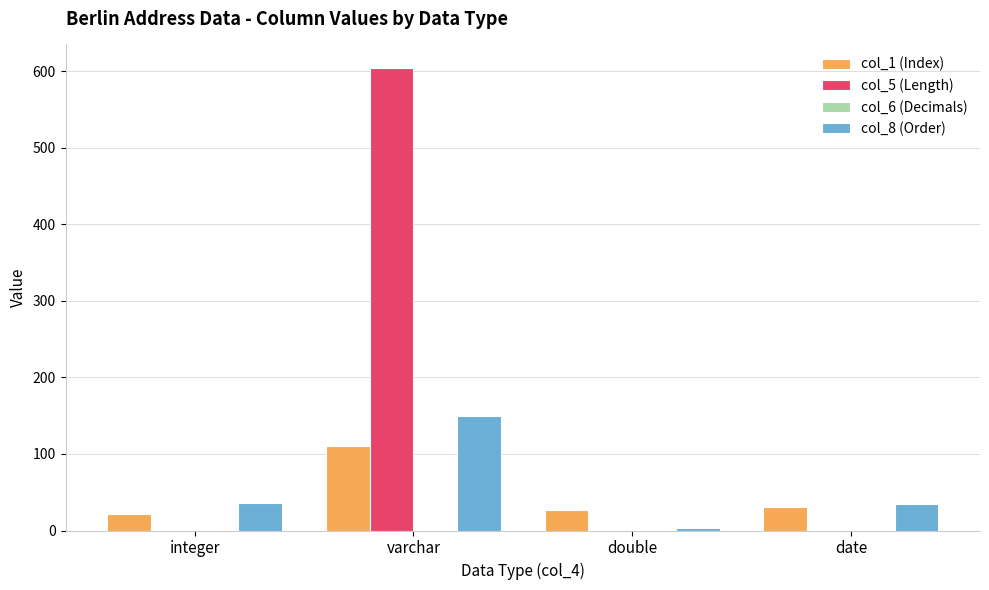

Is the value of col_8 (Order) at double greater than the value of col_1 (Index) at varchar?

No